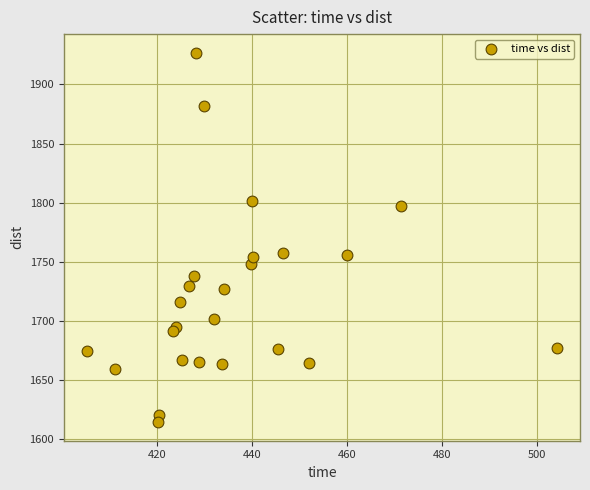

What is the range of Y values (max minus min)?

313